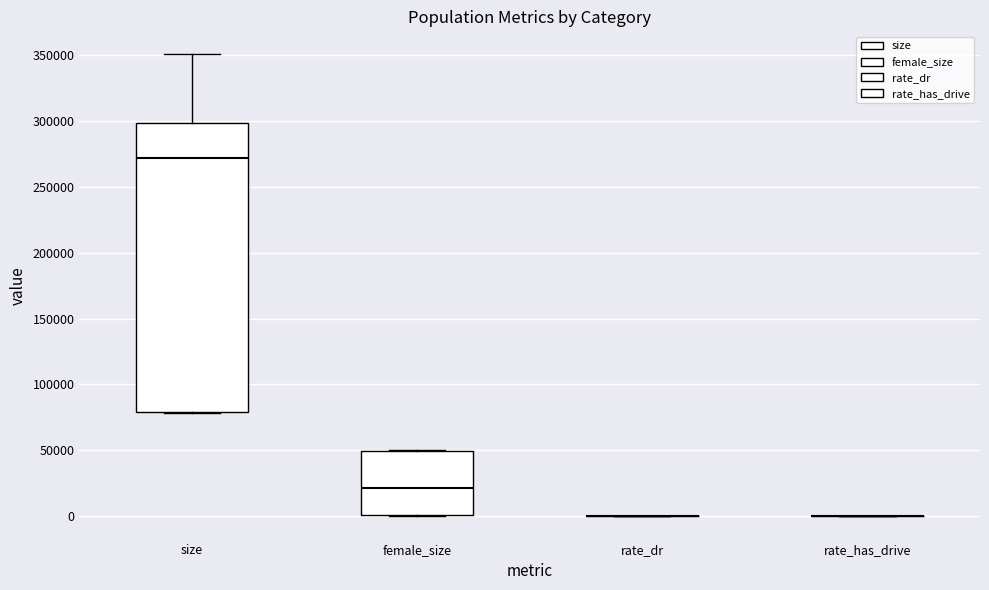

Reading left to right, read every box against the y-axis: the position of its median line, the range the box covers, and the ends of its whiskers. The values are not printed on the chart, so give them approximately, as read against the axis.

size: median 270000, box 80000 to 300000, whiskers 80000 to 350000
female_size: median 20000, box 0 to 50000, whiskers 0 to 50000
rate_dr: box collapsed to a line at 0, whiskers 0 to 0
rate_has_drive: box collapsed to a line at 0, whiskers 0 to 0